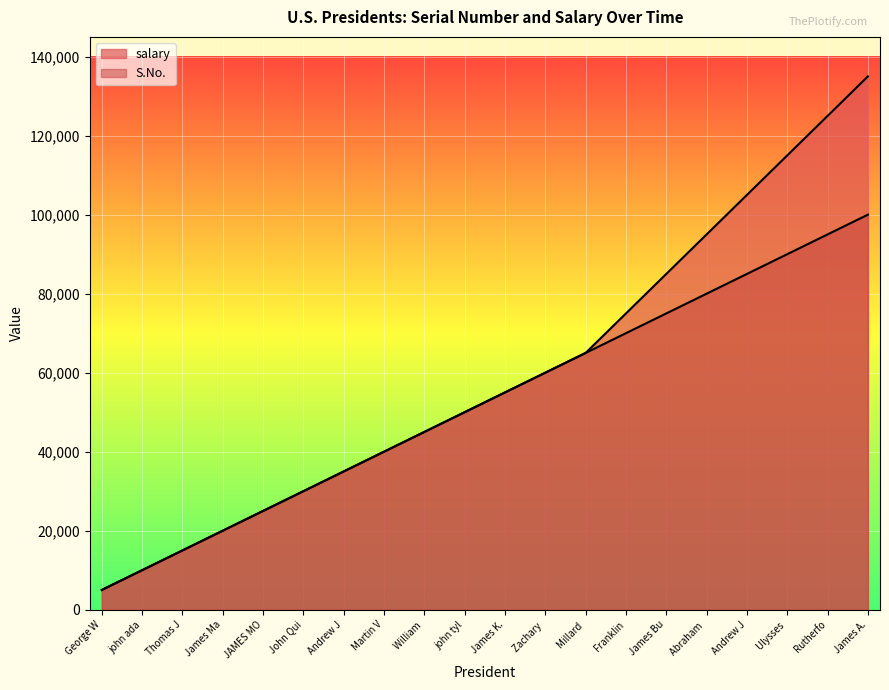

Which series changed the most between john tyl and Millard?

S.No.